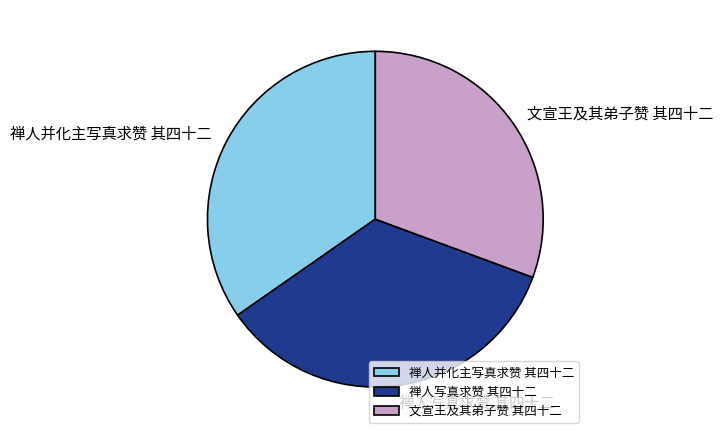

Does 文宣王及其弟子赞 其四十二 represent more than half of the total?

No